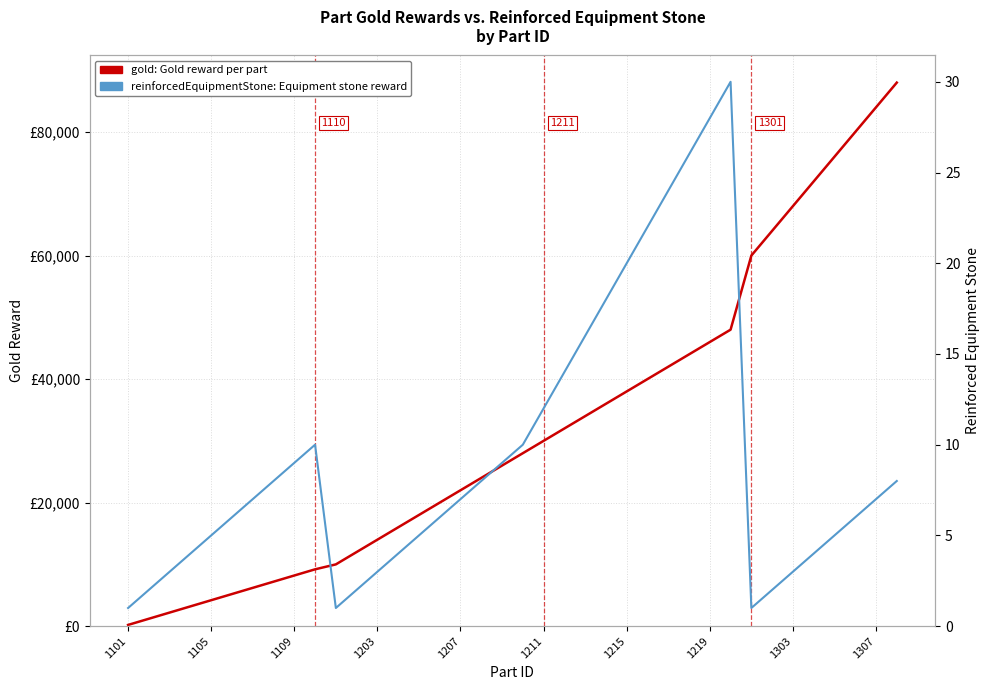

True or false: gold: Gold reward per part has a value of 76000 at 34.

True